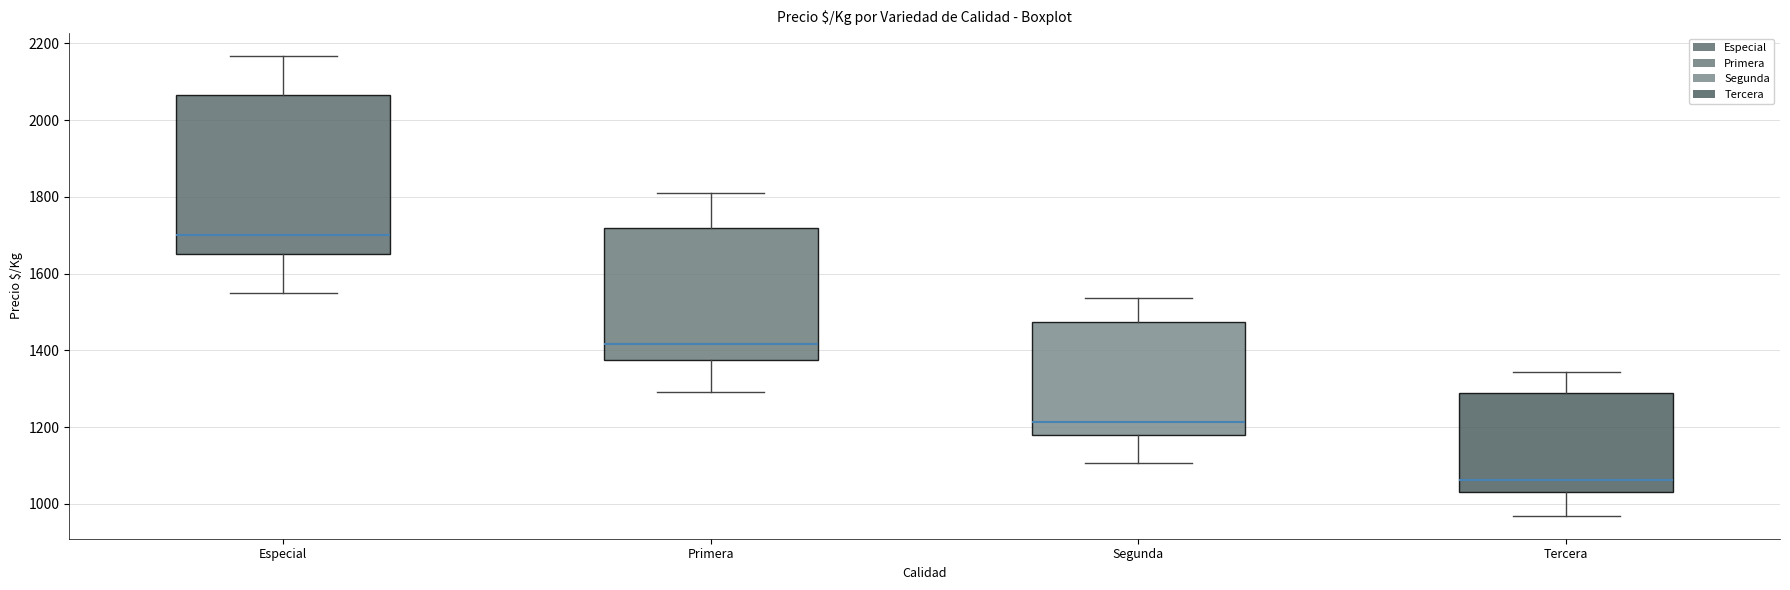

Reading left to right, transcribe this box plot: for each box, give where its median line is, the range the box spans, and where its two whiskers end, as read against the y-axis. The values are not printed on the chart, so give them approximately, as read against the axis.

Especial: median 1700, box 1660 to 2060, whiskers 1560 to 2160
Primera: median 1420, box 1380 to 1720, whiskers 1300 to 1820
Segunda: median 1220, box 1180 to 1480, whiskers 1100 to 1540
Tercera: median 1060, box 1040 to 1280, whiskers 960 to 1340